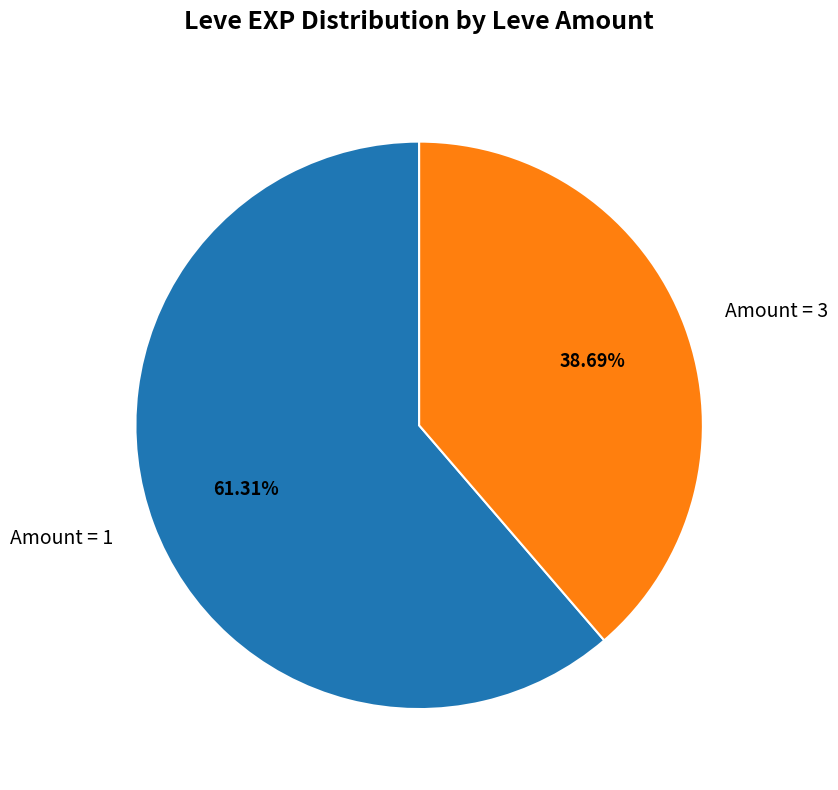

Rank the categories by value from highest to lowest.

Amount = 1, Amount = 3